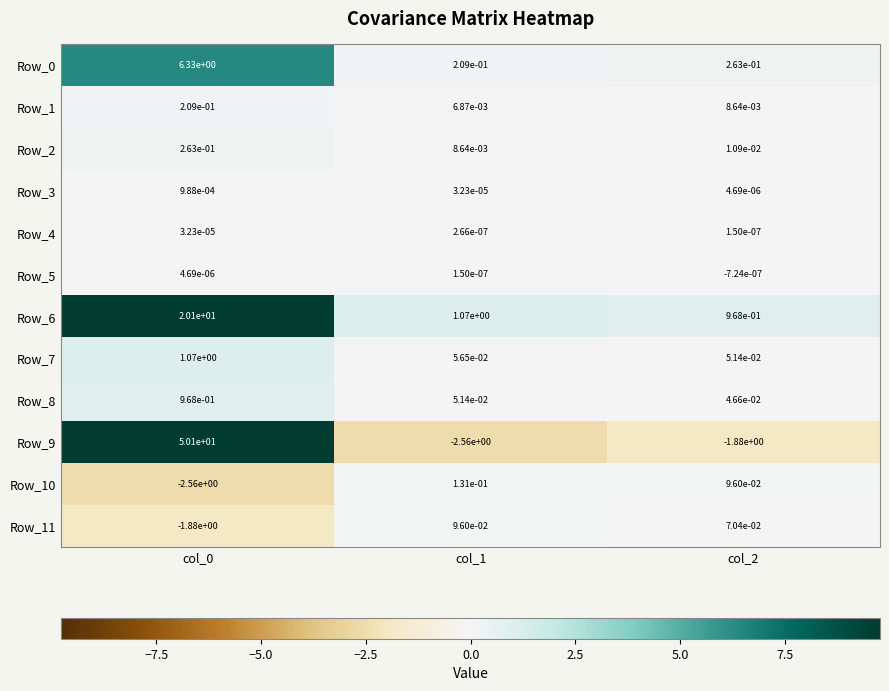

Is the value of Row_10 at col_1 greater than the value of Row_3 at col_1?

Yes